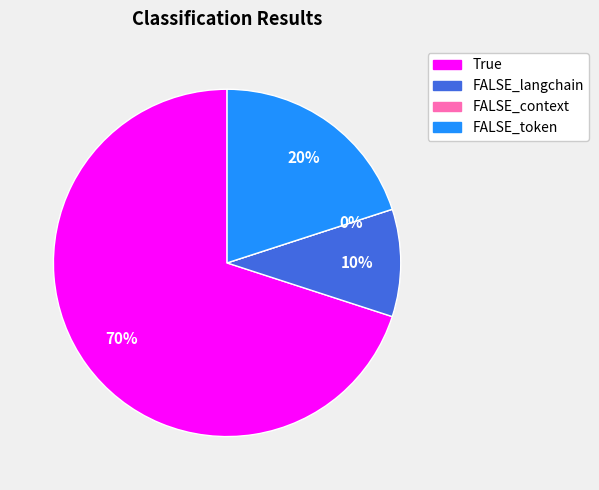

Rank the categories by value from highest to lowest.

True, FALSE_token, FALSE_langchain, FALSE_context